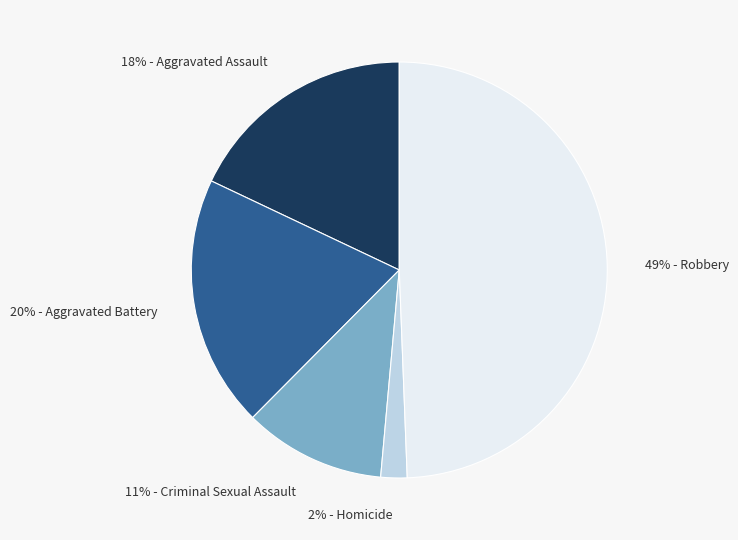

How many slices are in this pie chart?

5